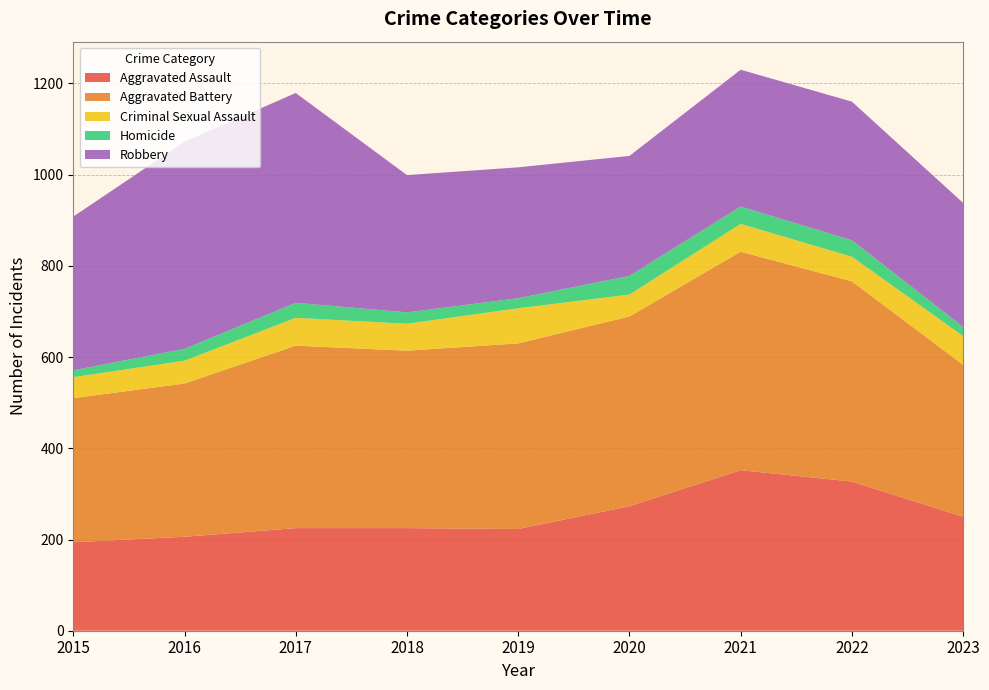

Reading left to right, extract all data points from this chart.

Aggravated Assault: 2015=194	2016=206	2017=225	2018=225	2019=223	2020=273	2021=352	2022=327	2023=250
Aggravated Battery: 2015=316	2016=336	2017=400	2018=389	2019=407	2020=416	2021=479	2022=439	2023=333
Criminal Sexual Assault: 2015=46	2016=50	2017=61	2018=59	2019=77	2020=48	2021=61	2022=54	2023=63
Homicide: 2015=15	2016=26	2017=33	2018=25	2019=22	2020=41	2021=38	2022=36	2023=20
Robbery: 2015=337	2016=454	2017=460	2018=301	2019=287	2020=263	2021=300	2022=304	2023=272